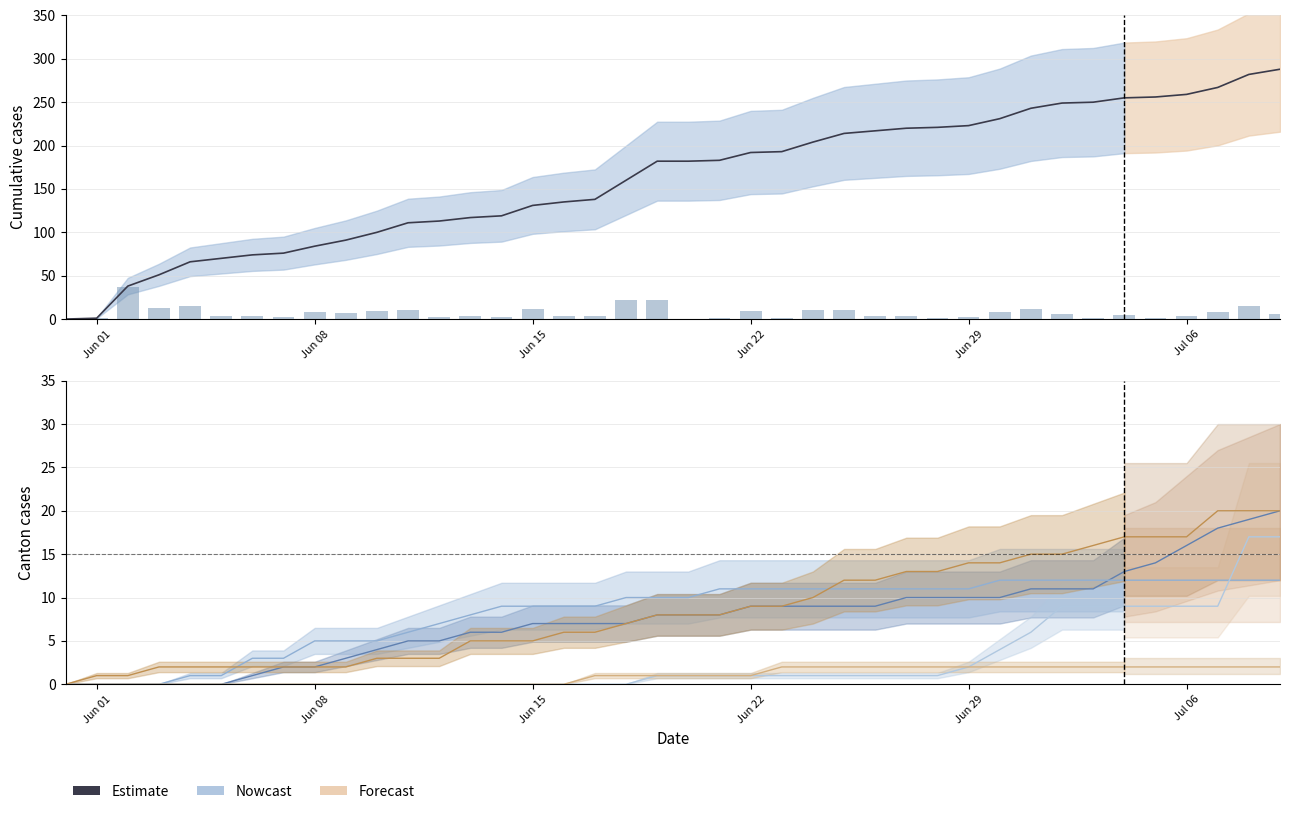

How many data points are above 182?

19